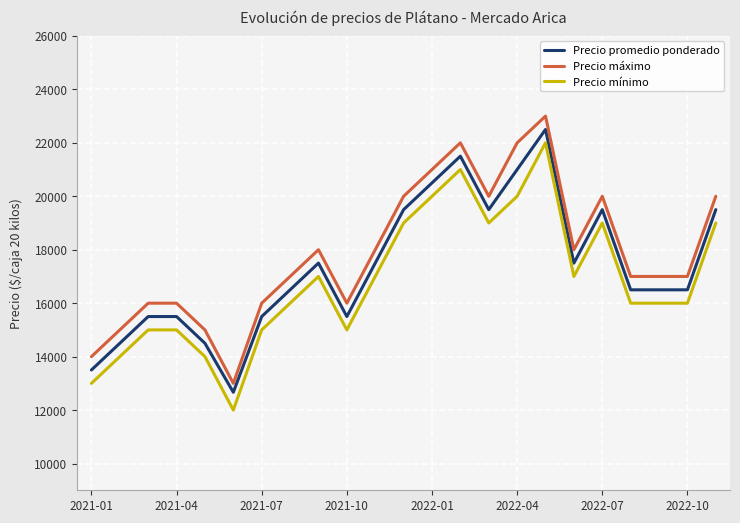

What is the maximum value shown in the chart?

23000